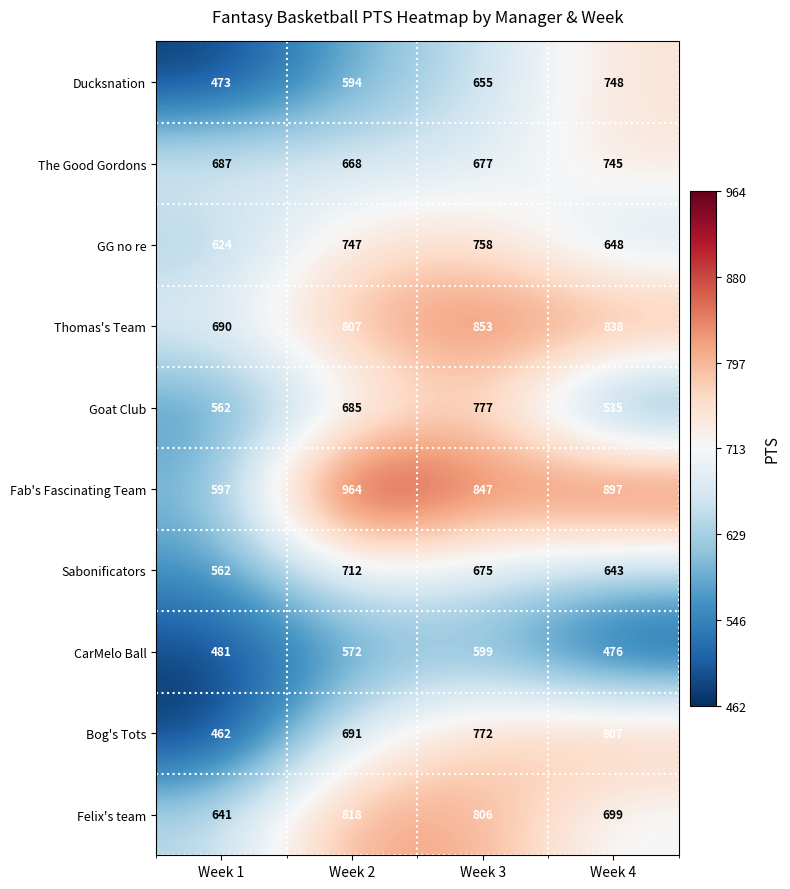

Where does the Sabonificators series first go above 675?

Week 2